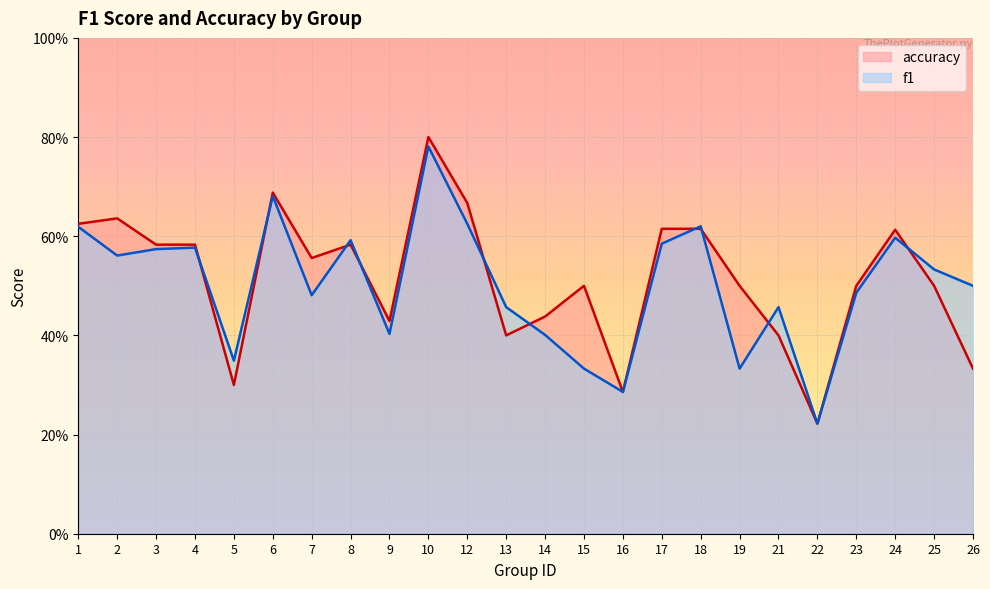

What is the minimum value for f1?

0.2